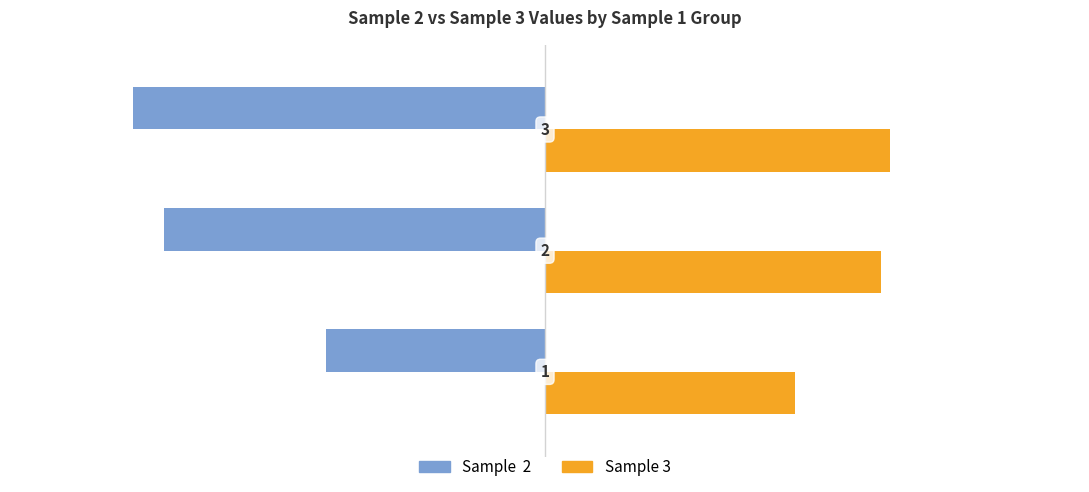

What is the maximum value shown in the chart?

9.8